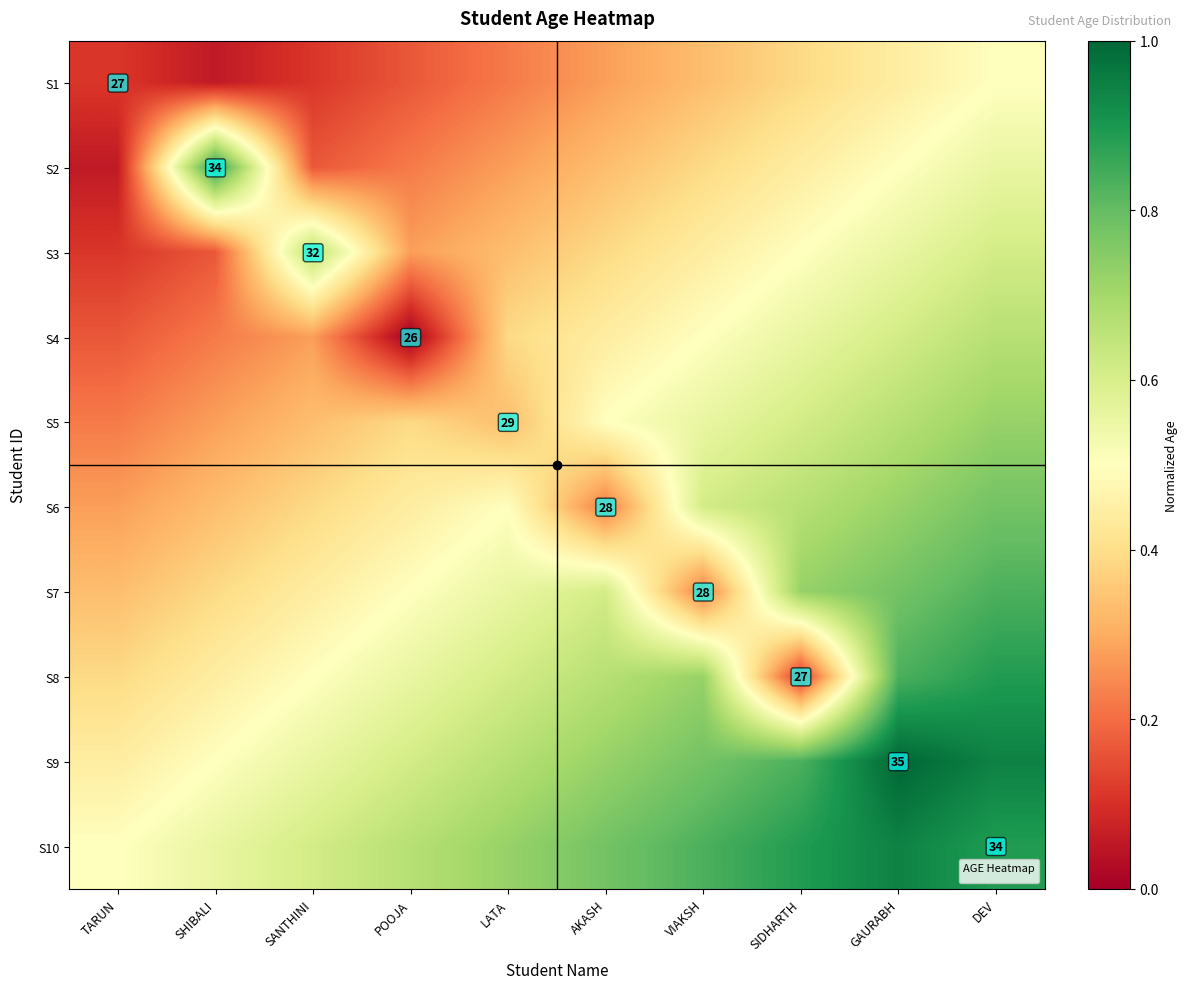

At which category does the chart reach its peak across all series?

GAURABH